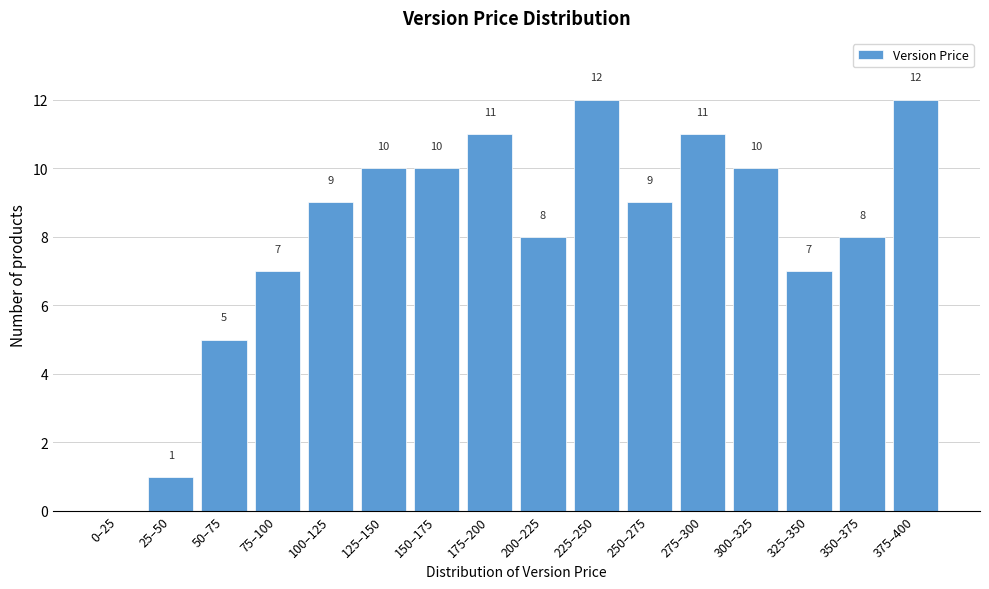

Reading left to right, what are all the values shown in this chart?

0–25=0	25–50=1	50–75=5	75–100=7	100–125=9	125–150=10	150–175=10	175–200=11	200–225=8	225–250=12	250–275=9	275–300=11	300–325=10	325–350=7	350–375=8	375–400=12